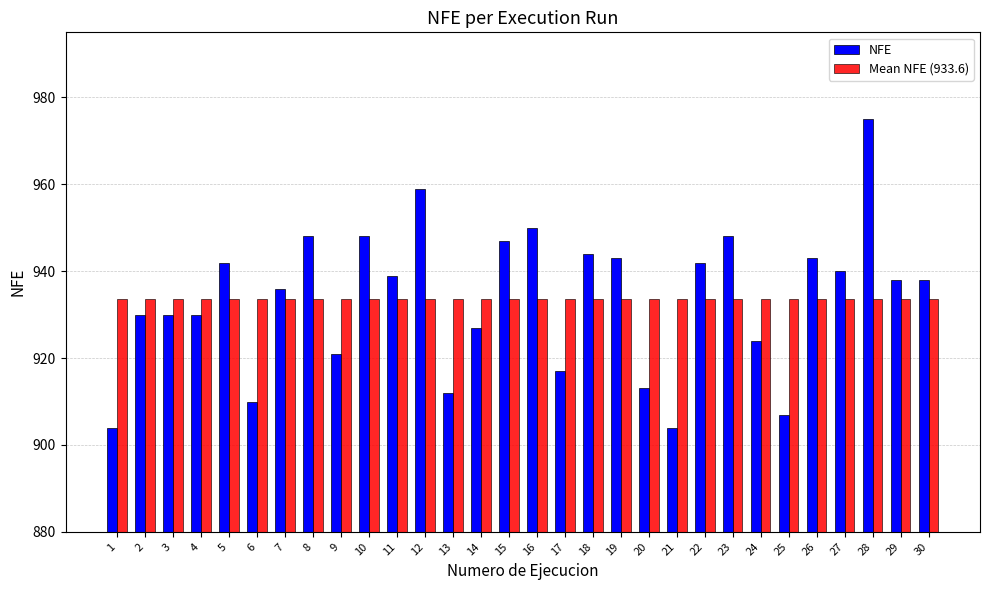

How many categories are shown in the chart?

30